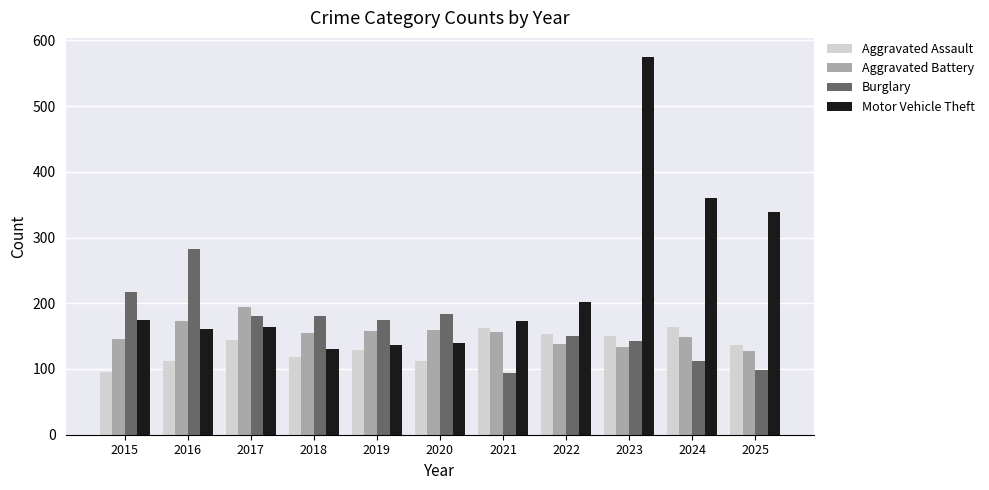

What value does the Aggravated Battery series have at 2023?

134